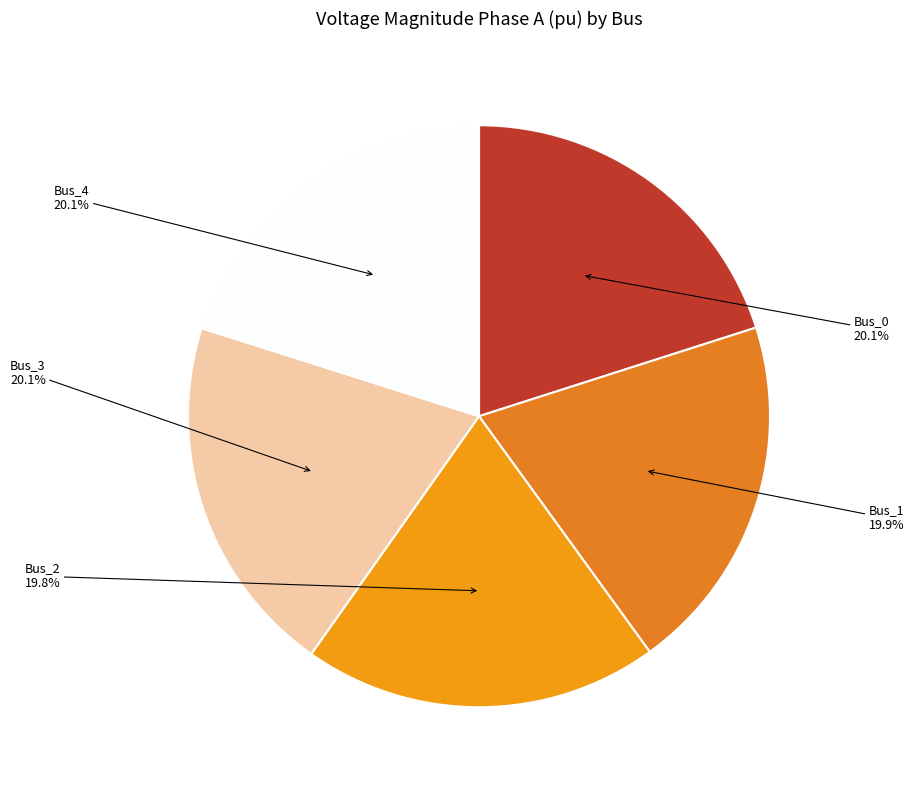

Is there a majority slice in this chart?

No